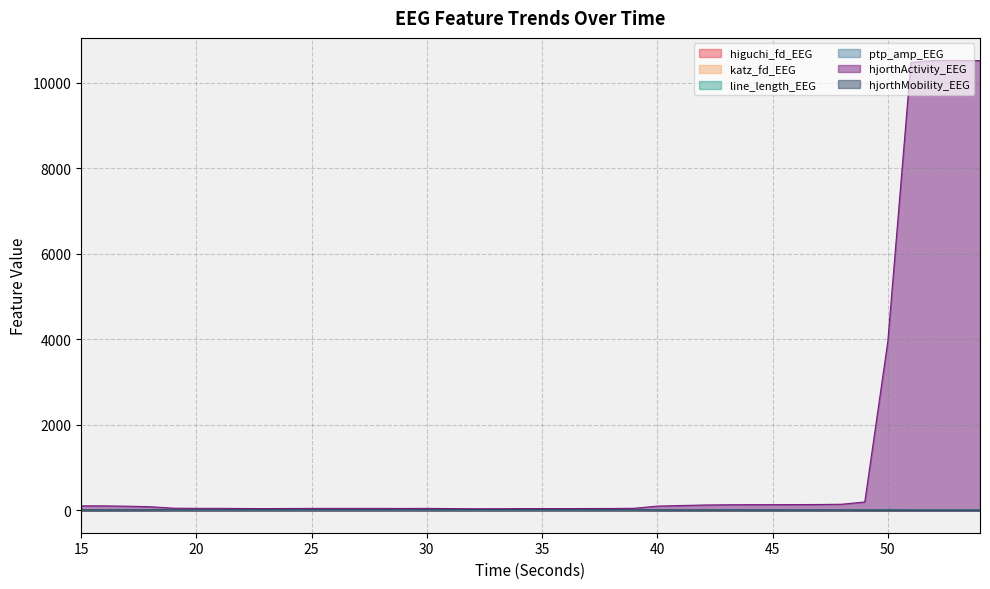

What is the value of the hjorthMobility_EEG point at the 12th from the left?

10.0